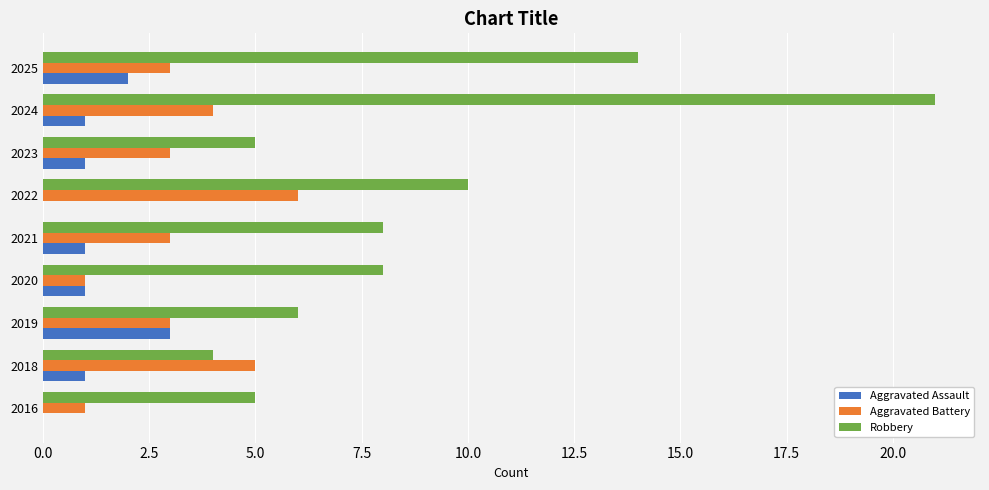

What is the sum of all Aggravated Battery values?

29